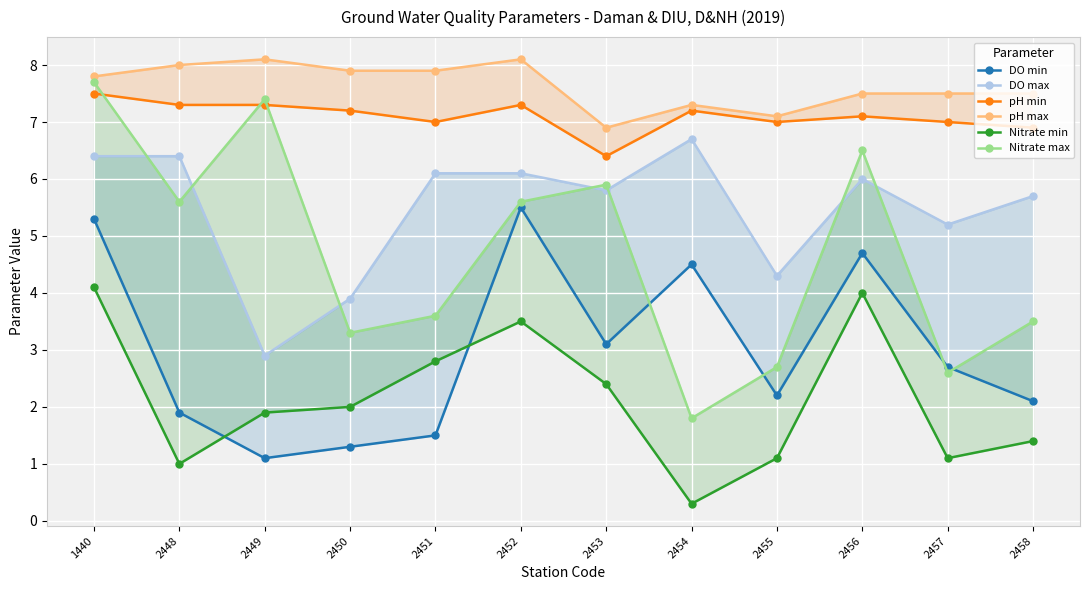

True or false: DO min and pH min cross at least once.

False